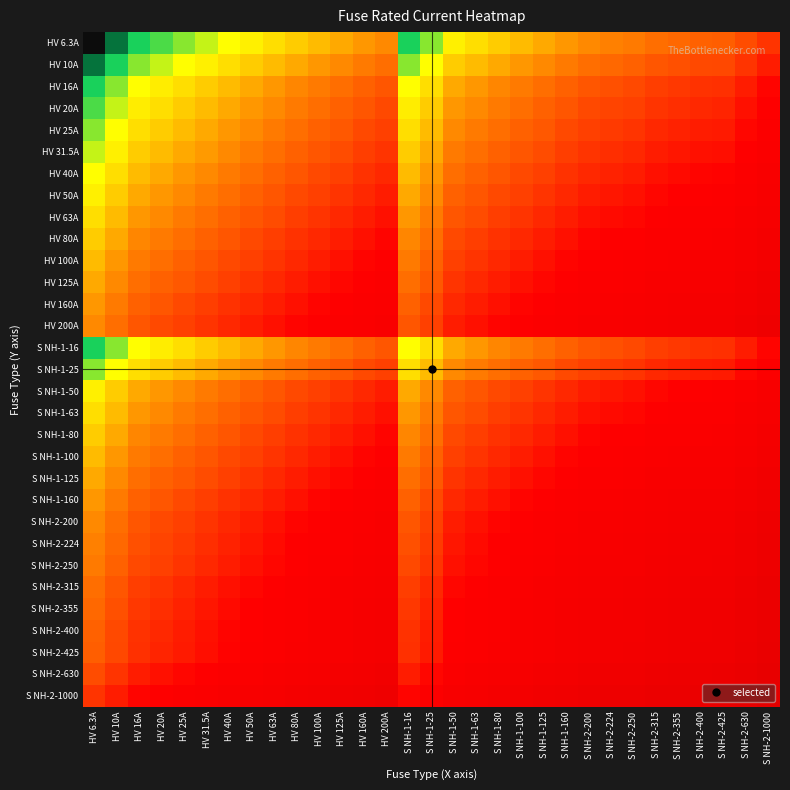

List the series in order of their peak value, highest first.

S NH-2-1000, S NH-2-630, S NH-2-425, S NH-2-400, S NH-2-355, S NH-2-315, S NH-2-250, S NH-2-224, HV 200A, S NH-2-200, HV 160A, S NH-1-160, HV 125A, S NH-1-125, HV 100A, S NH-1-100, HV 80A, S NH-1-80, HV 63A, S NH-1-63, HV 50A, S NH-1-50, HV 40A, HV 31.5A, HV 25A, S NH-1-25, HV 20A, HV 16A, S NH-1-16, HV 10A, HV 6.3A